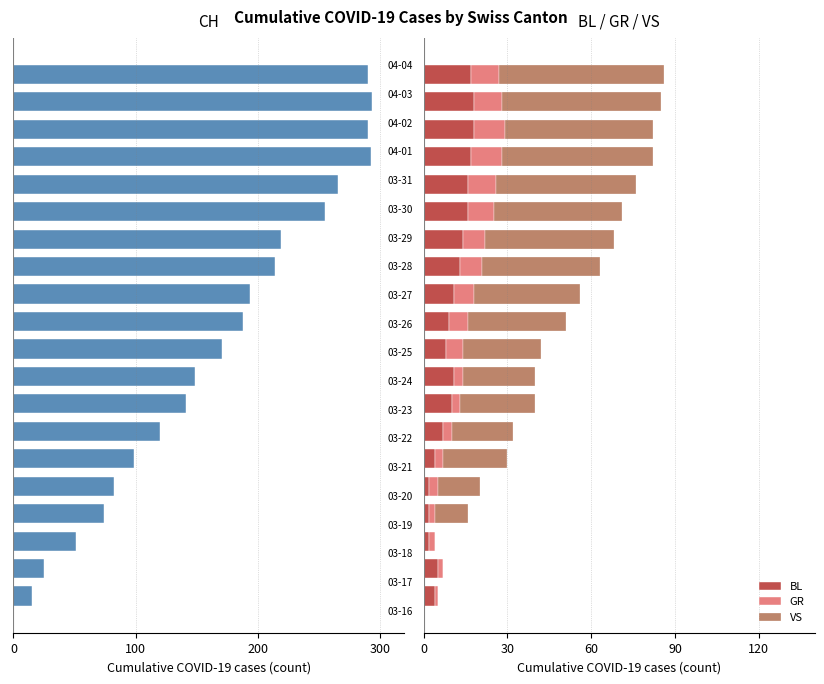

What is the maximum value for BL?

18